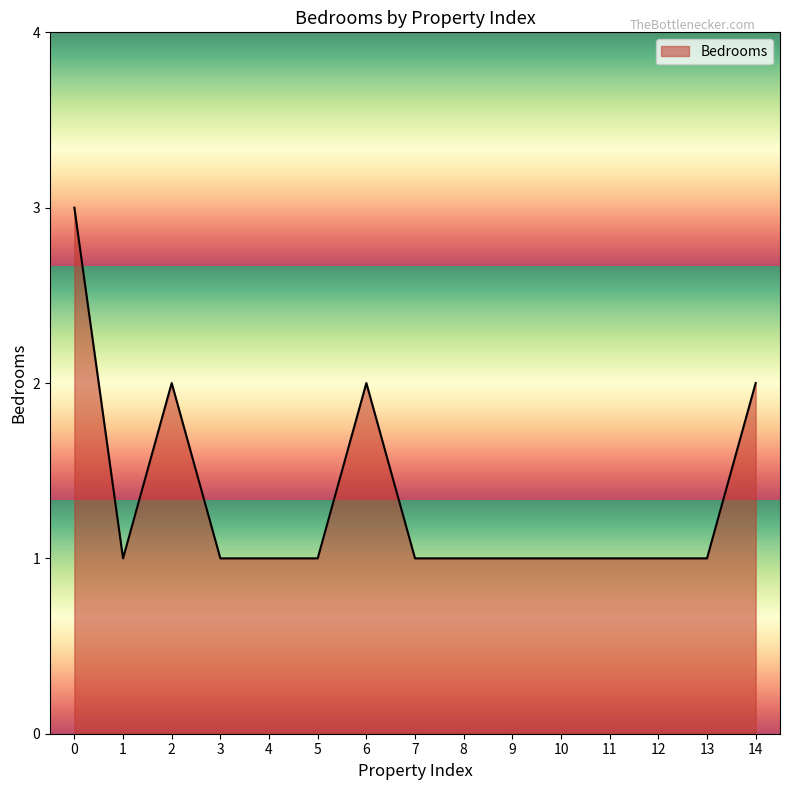

The chart shows a value of 3 at 0. True or false?

True